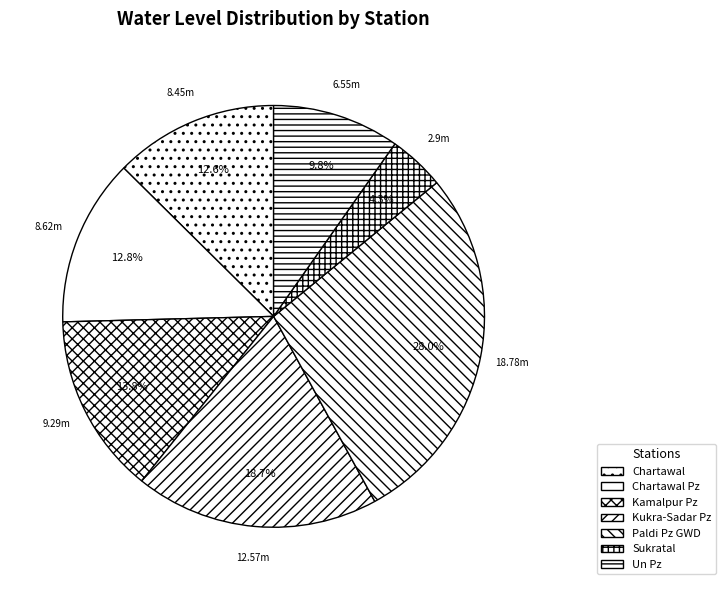

True or false: Kamalpur Pz accounts for 4% of the total.

False